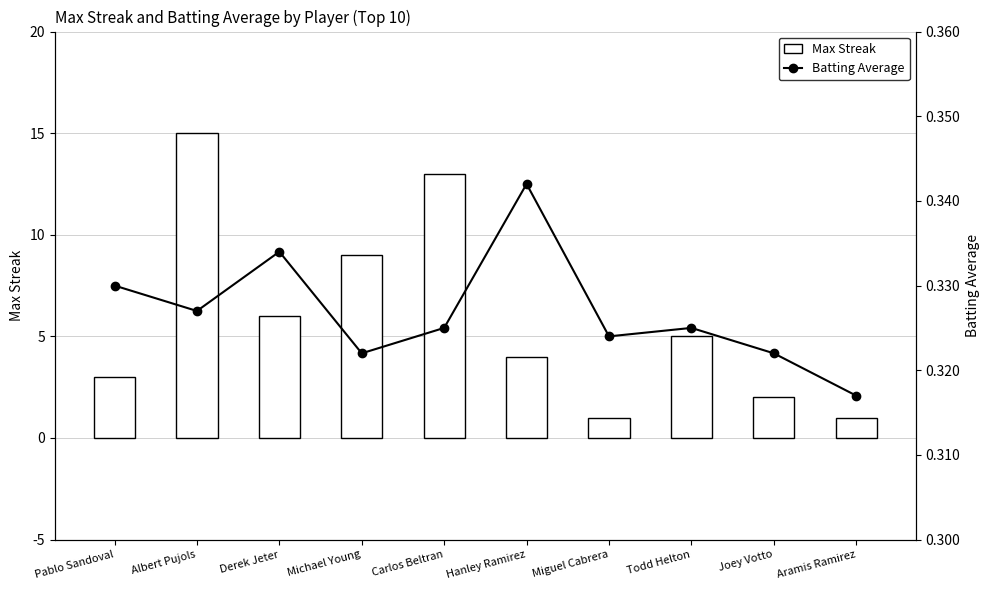

Which series has the widest spread of values?

Max Streak